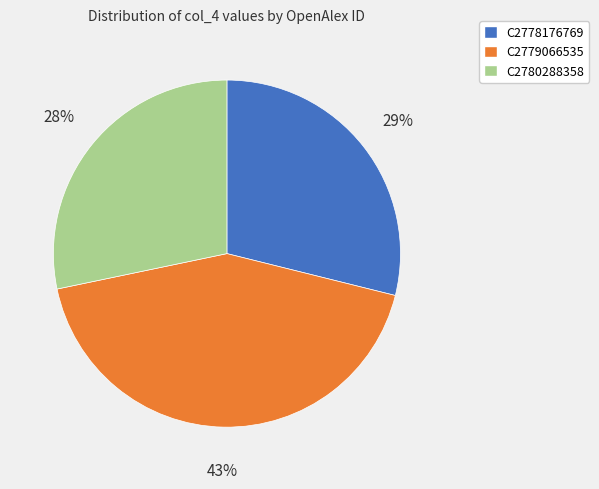

To the nearest percent, what is the difference between the largest and smallest slice percentages?

15%